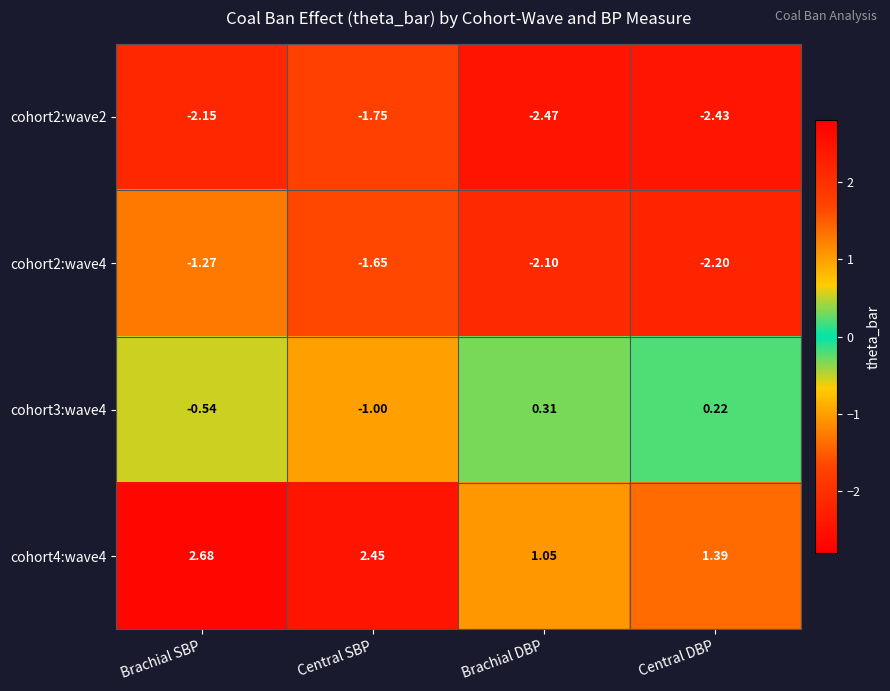

Rank the series at Brachial SBP from highest to lowest value.

cohort4:wave4, cohort3:wave4, cohort2:wave4, cohort2:wave2